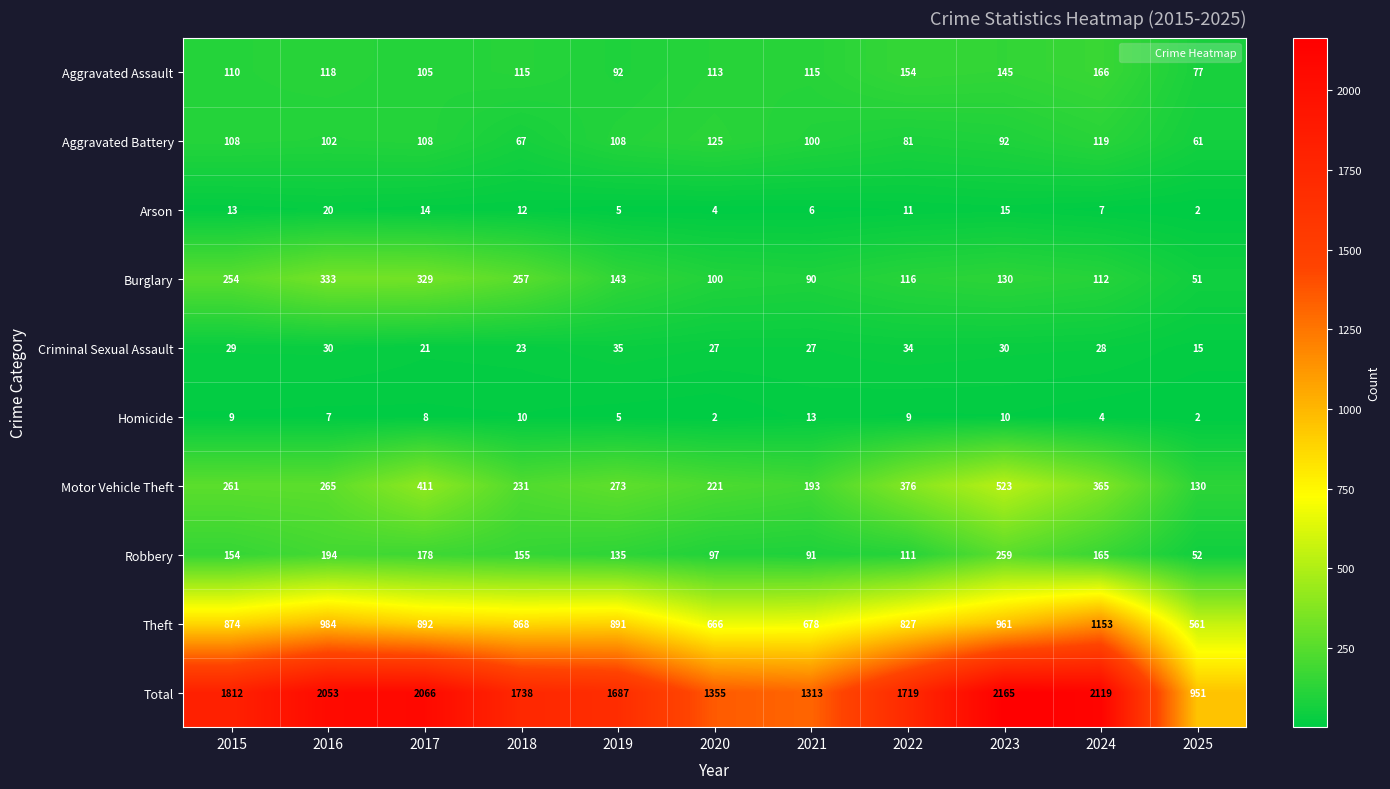

What is the greatest value displayed?

2165